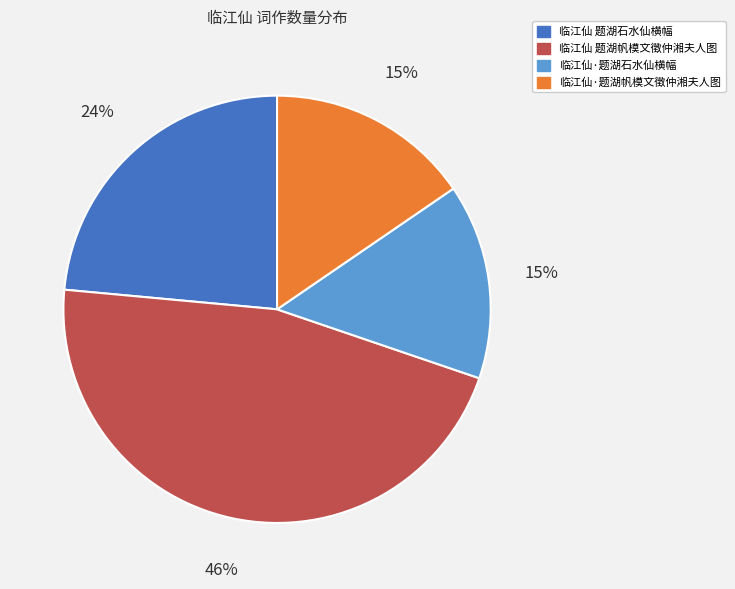

Is 临江仙·题湖石水仙横幅 the majority of the pie?

No